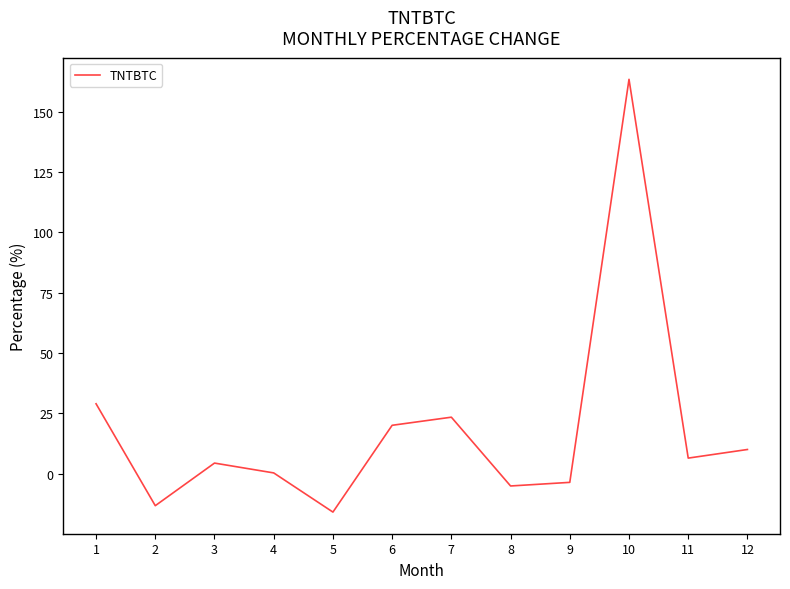

What is the greatest value displayed?

163.5